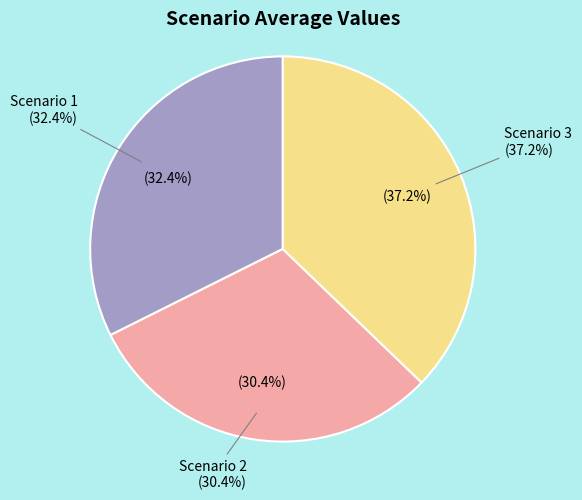

What is the change in value from Scenario 1 to Scenario 2?

-5.2